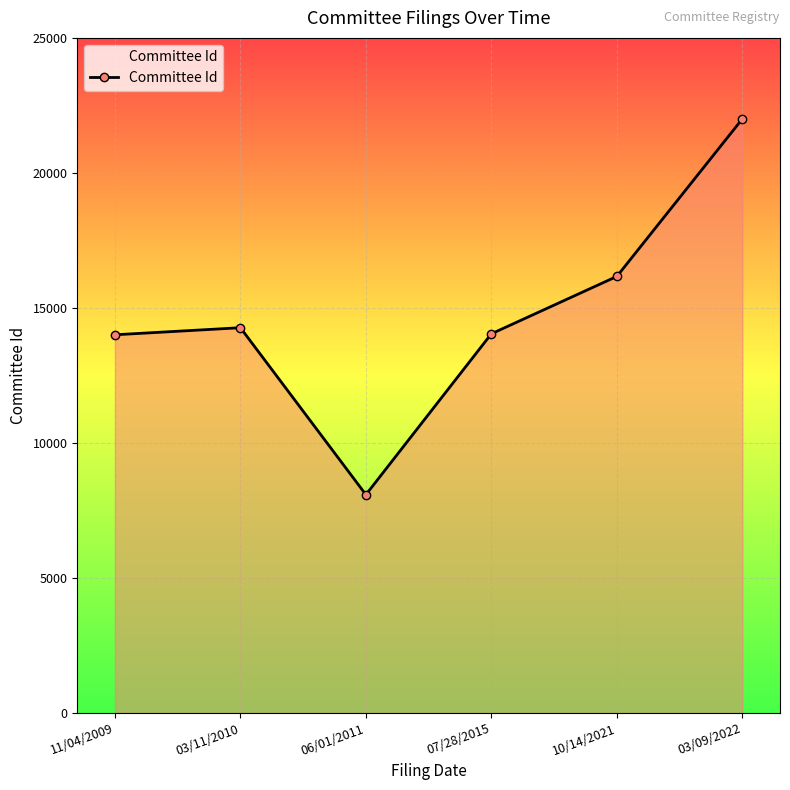

What is the smallest value displayed?

8085